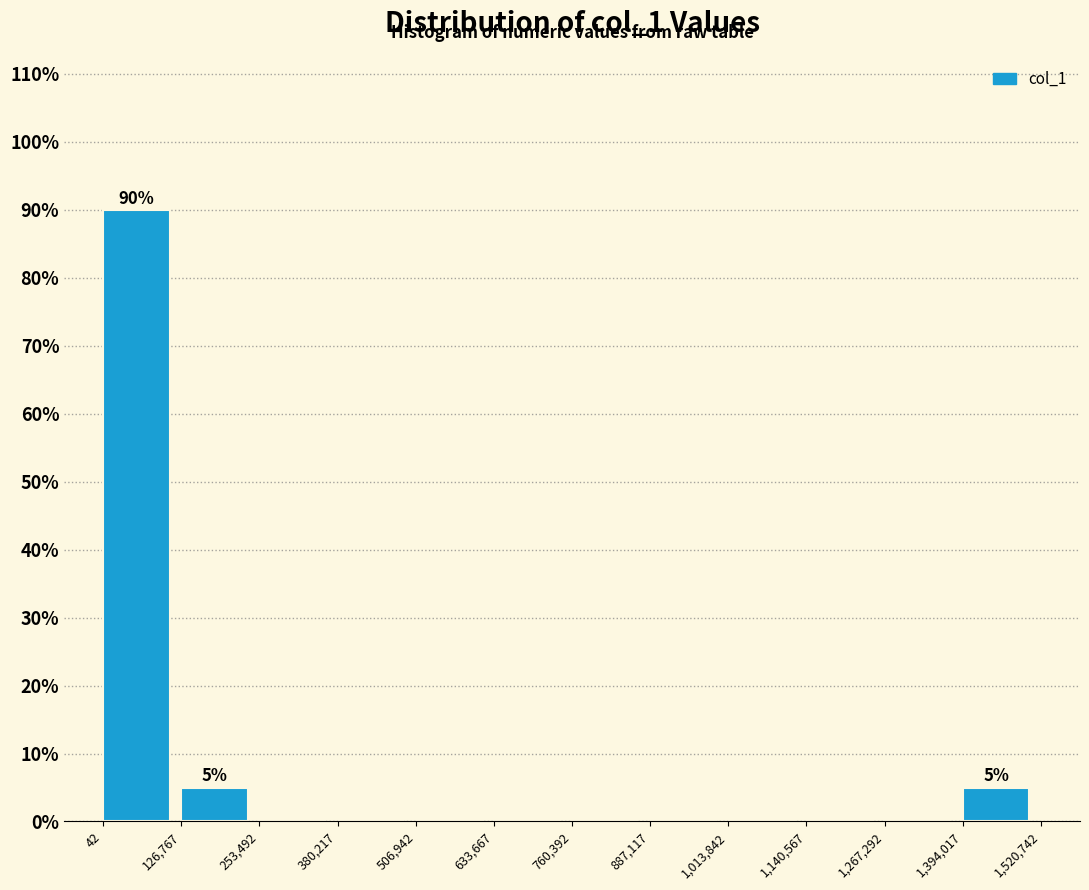

Over which range of the x-axis is the bar tallest?

42 to 126,767